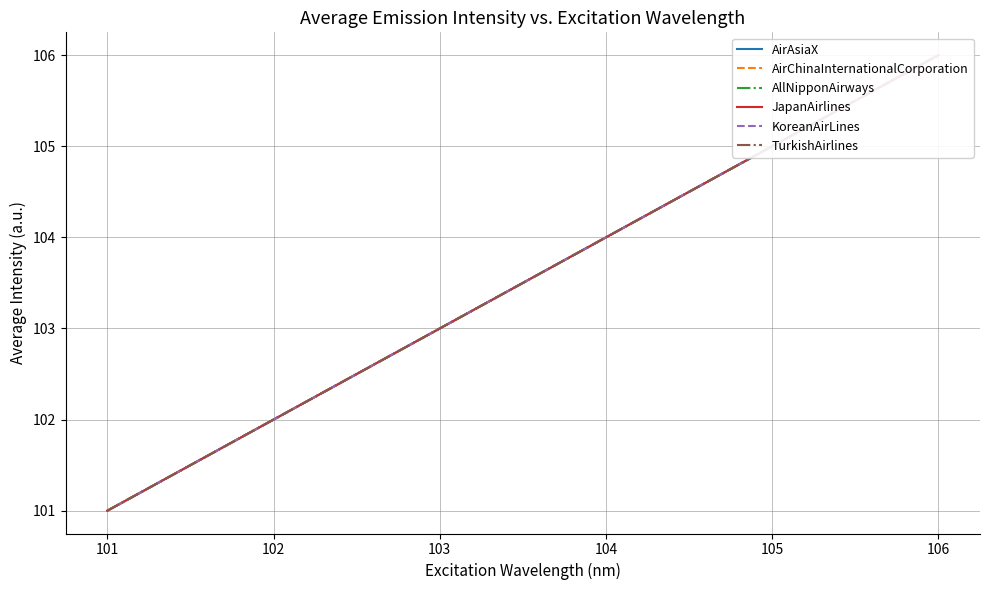

True or false: AllNipponAirways and TurkishAirlines intersect in this chart.

False